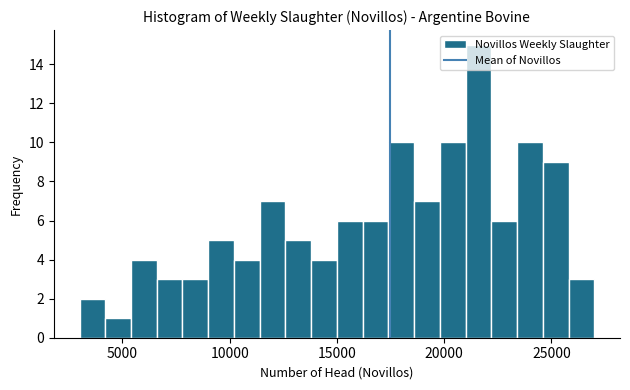

Read against the x-axis, roughly where is the centre of the tallest bar?

21500